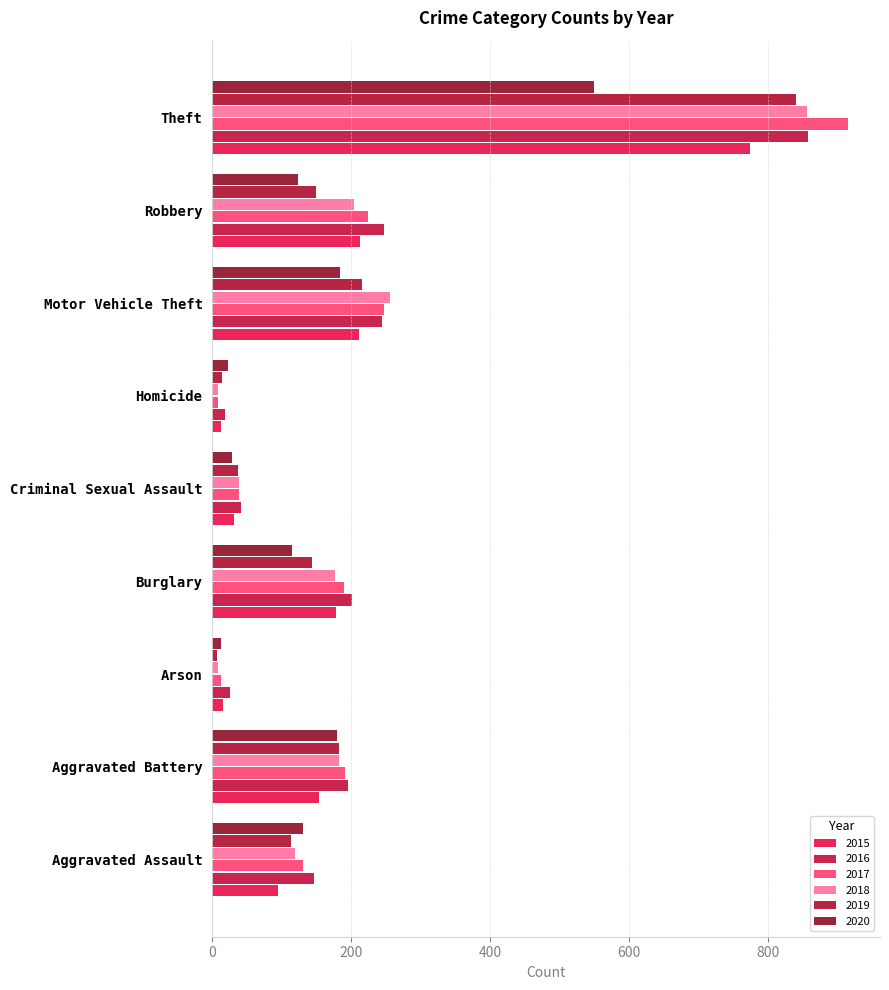

Which series changed the most between Aggravated Assault and Theft?

2017